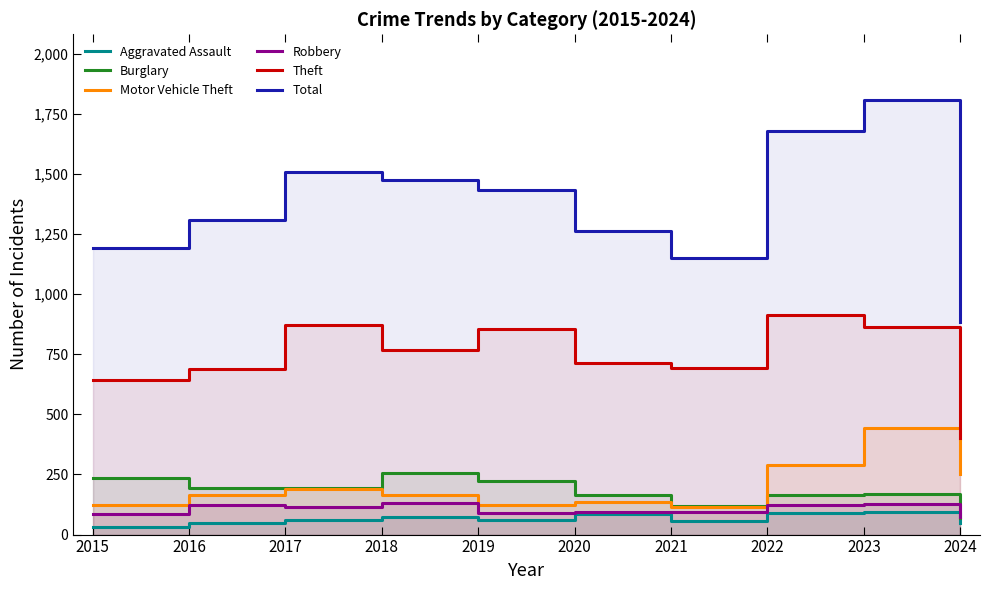

What is the total value across all series at 2016?

2529